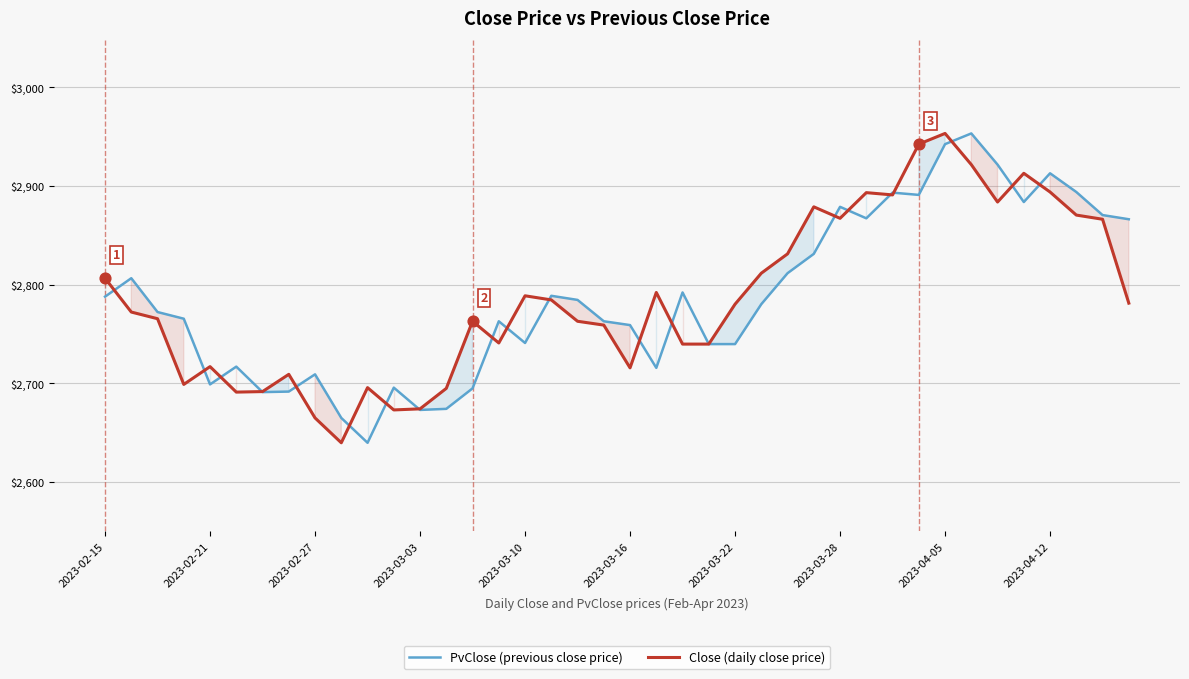

What are all the series names shown in the legend?

PvClose (previous close price), Close (daily close price)